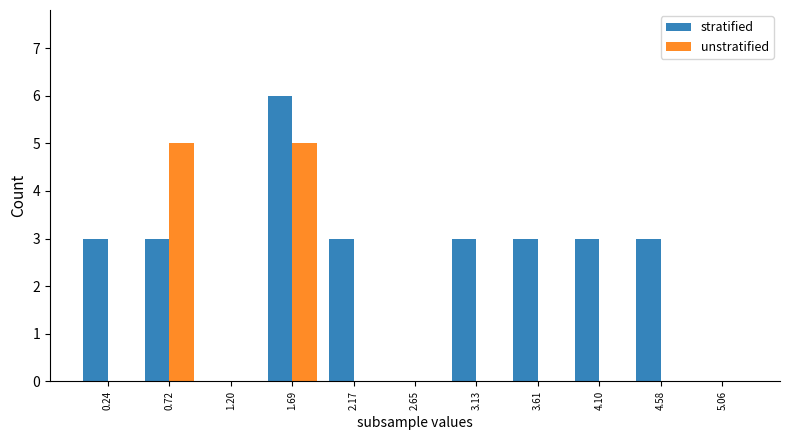

Count the unstratified values in the range 0 to 1.

9